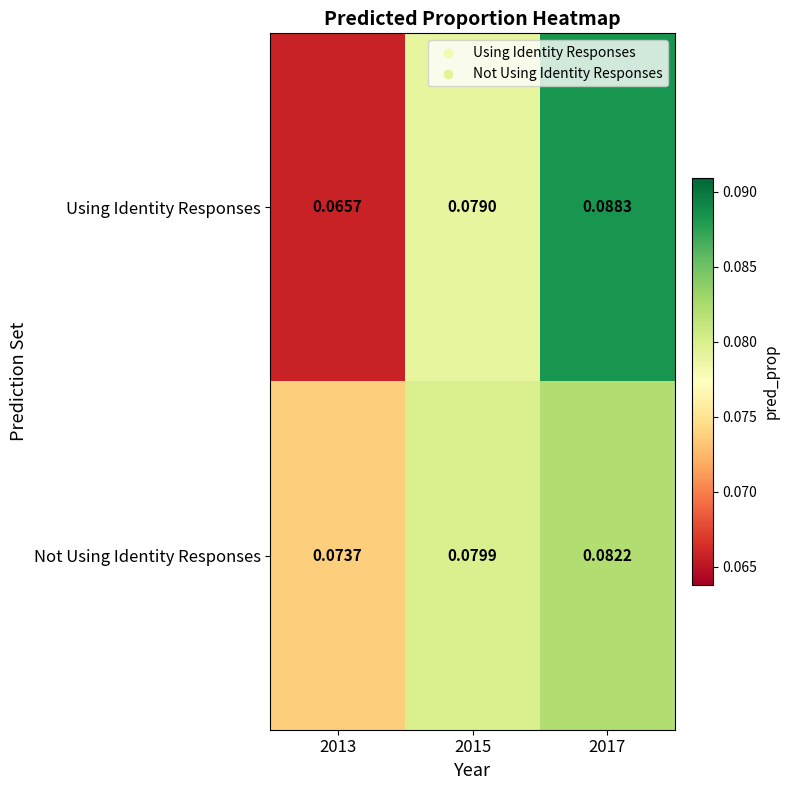

How many distinct data groups are displayed?

2